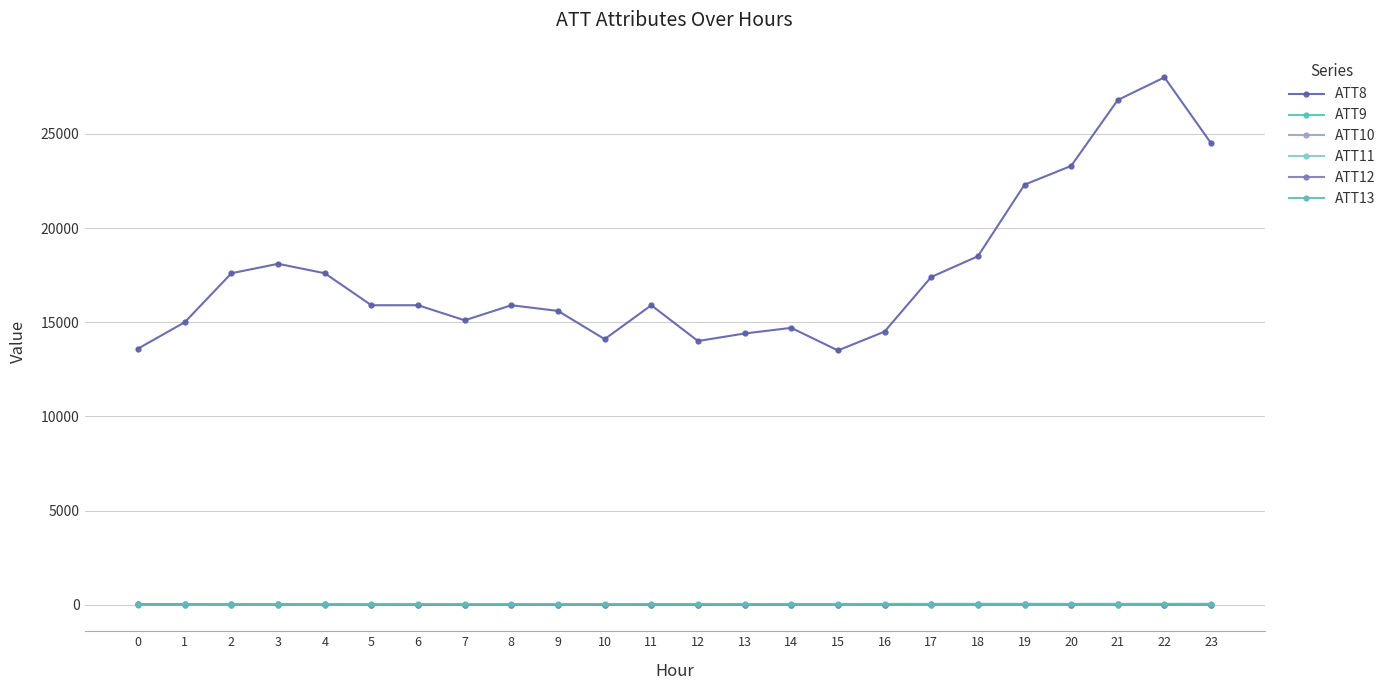

Count the number of categories in the chart.

24